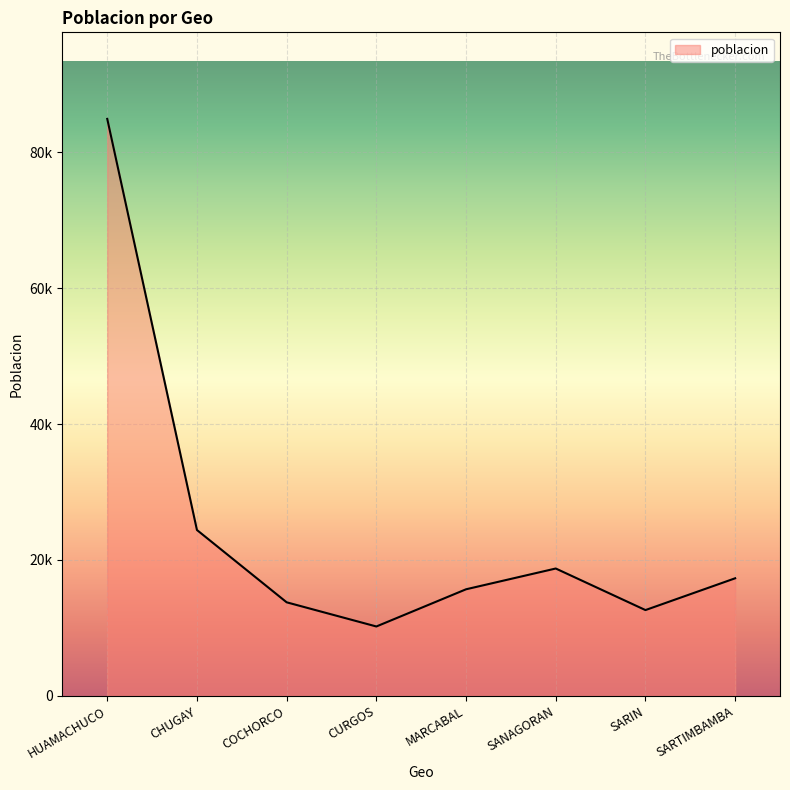

What is the change in value from CHUGAY to SARIN?

-11782